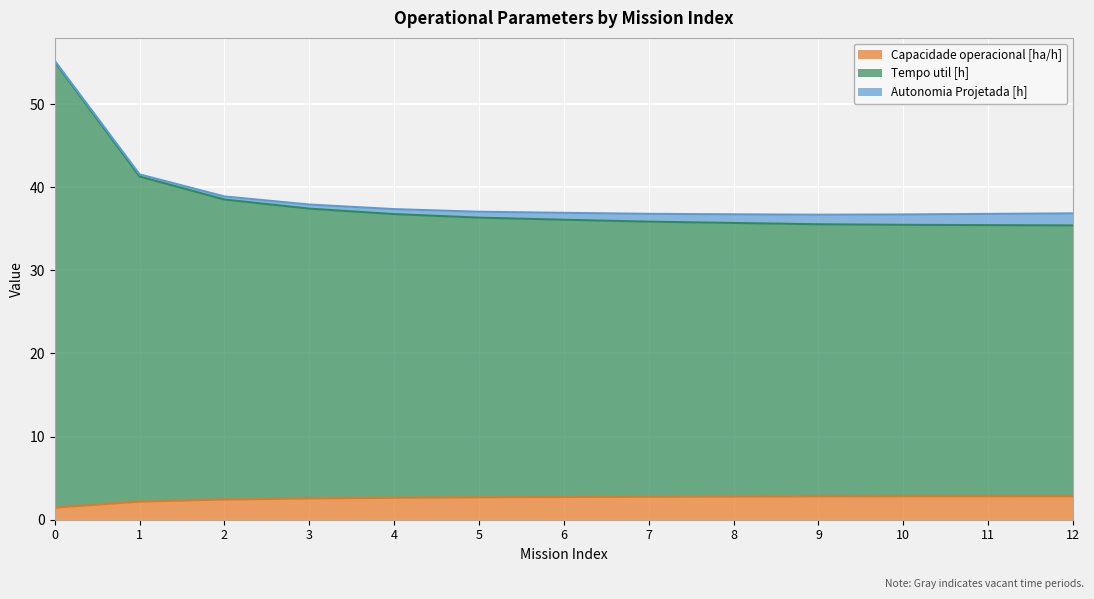

Read the Capacidade operacional [ha/h] value at 1.

2.2